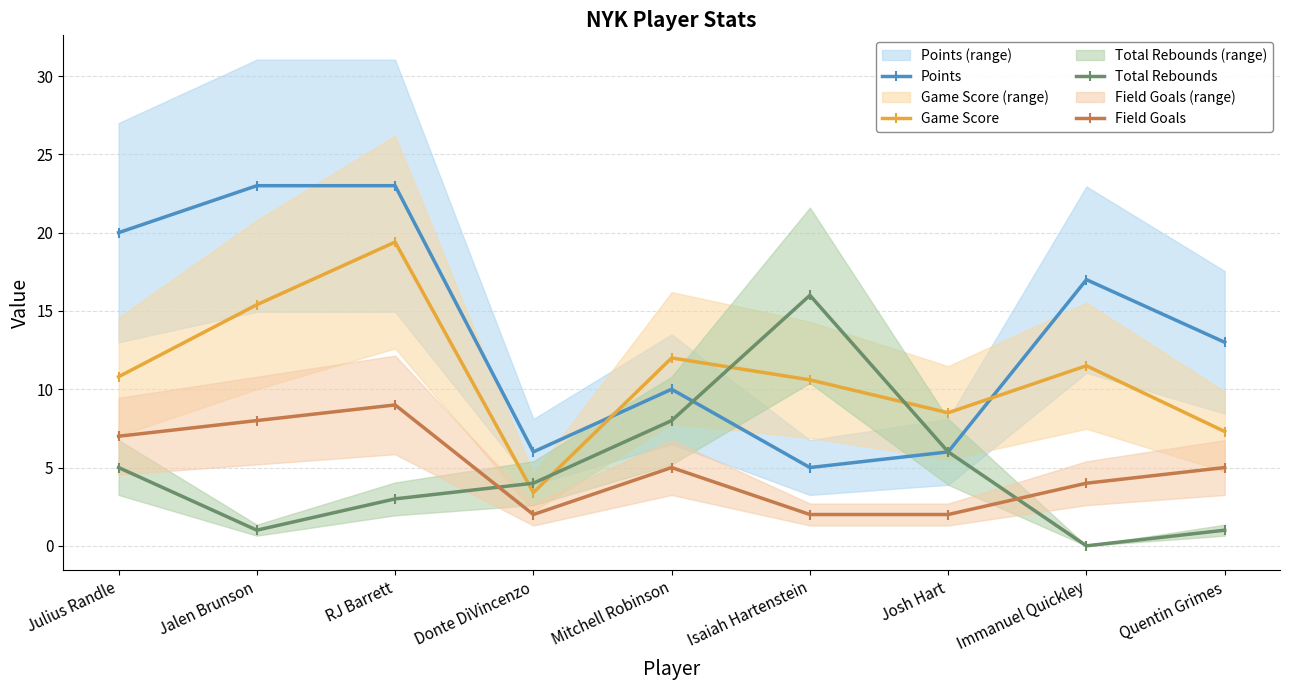

Where is the first local maximum for Total Rebounds?

Isaiah Hartenstein